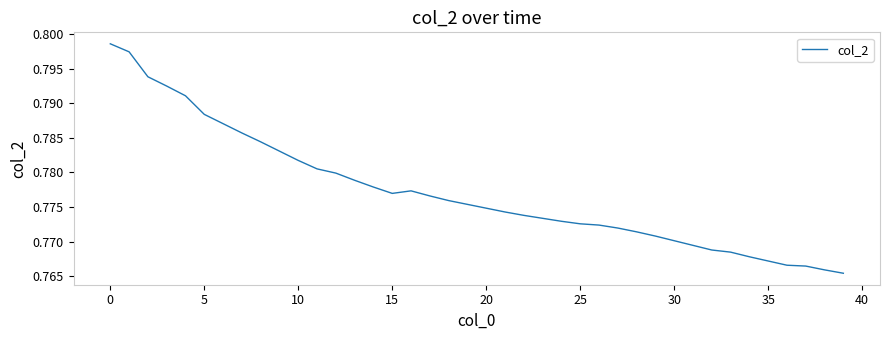

At which category does the chart reach its minimum across all series?

39